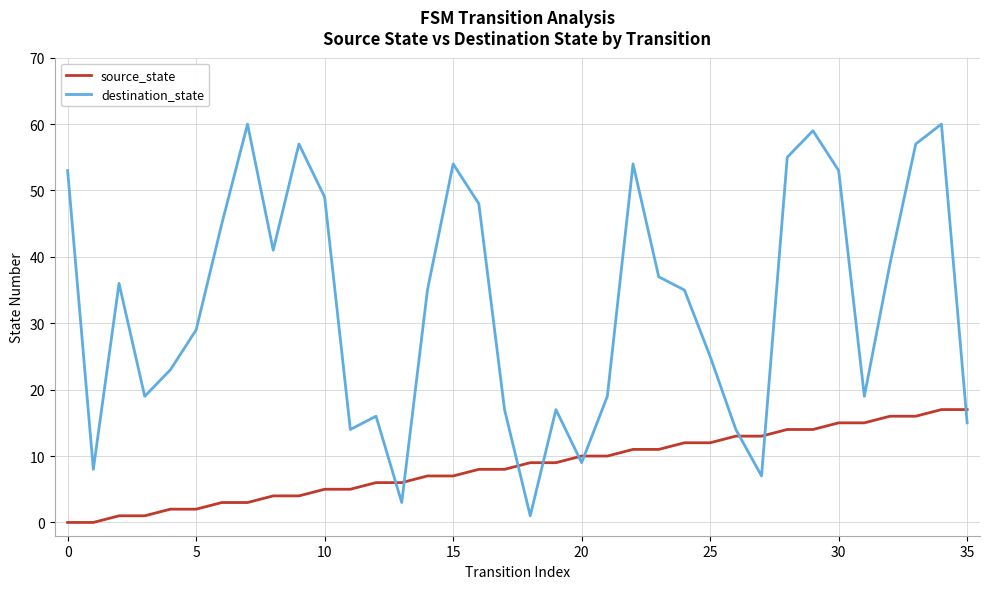

How many intersections are there between source_state and destination_state?

9